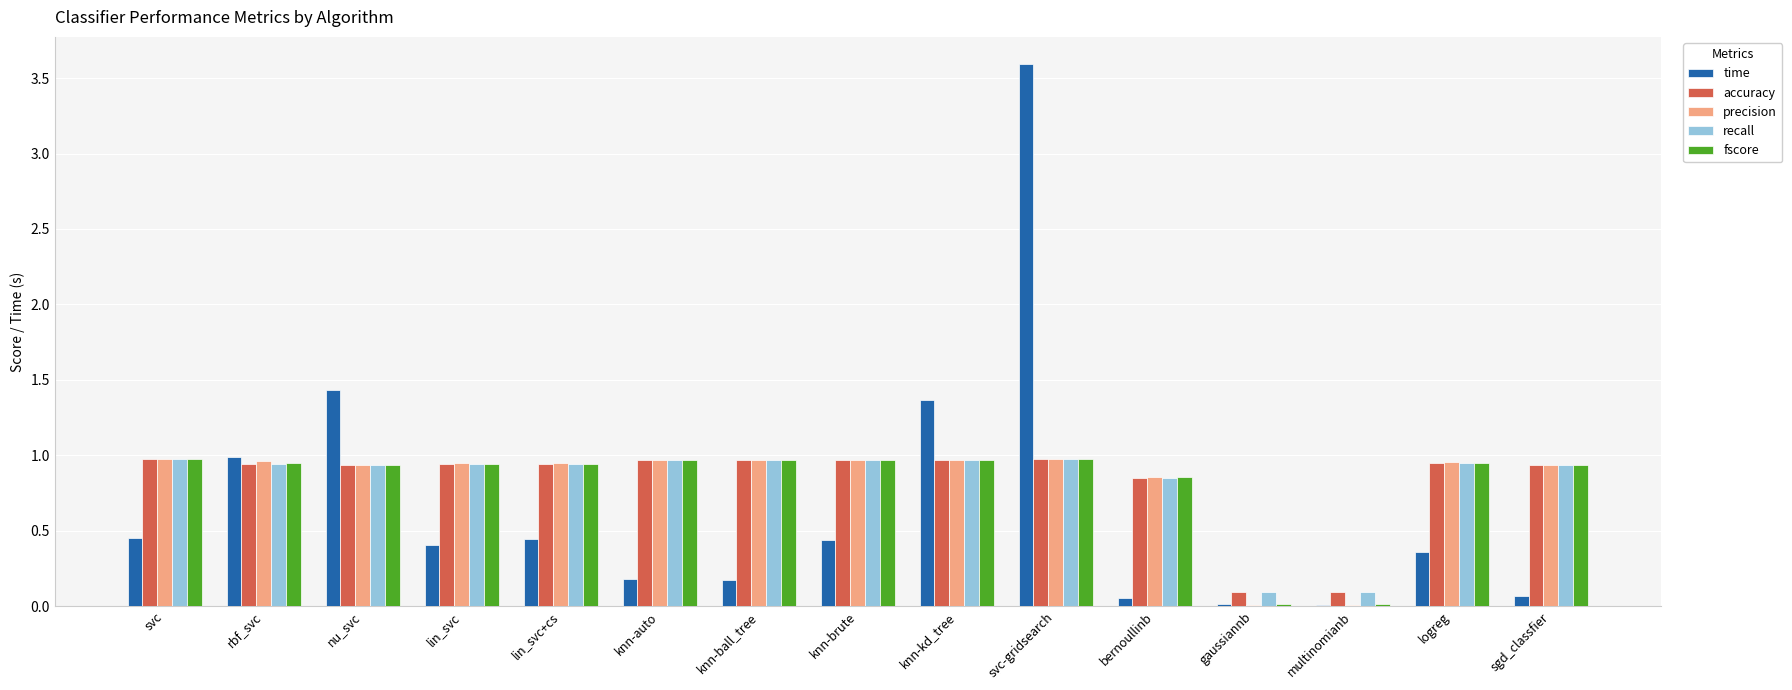

What is the sum of all precision values?

12.4